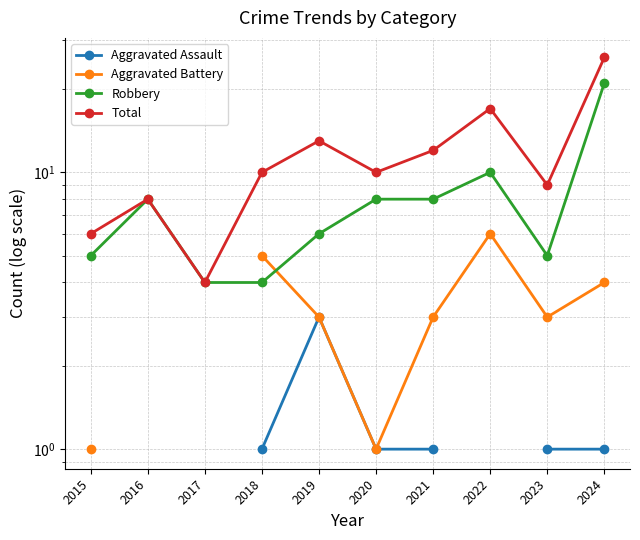

Where does the Aggravated Battery series first go above 3?

2018